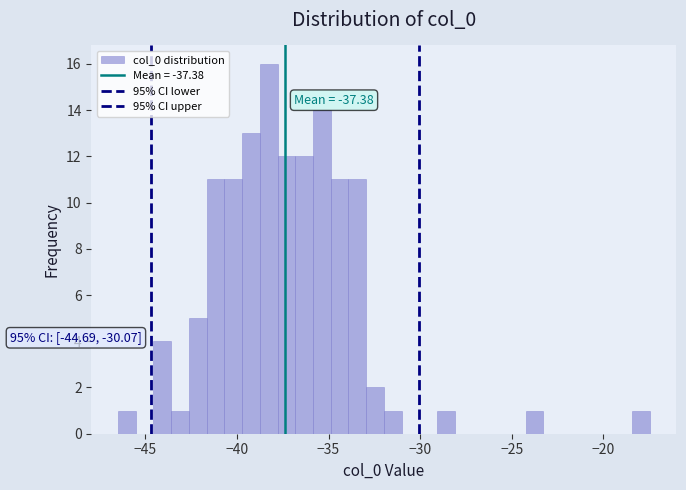

Around what value on the x-axis is the tallest bar? Give the approximate position of its centre, as read against the axis.

-38.5